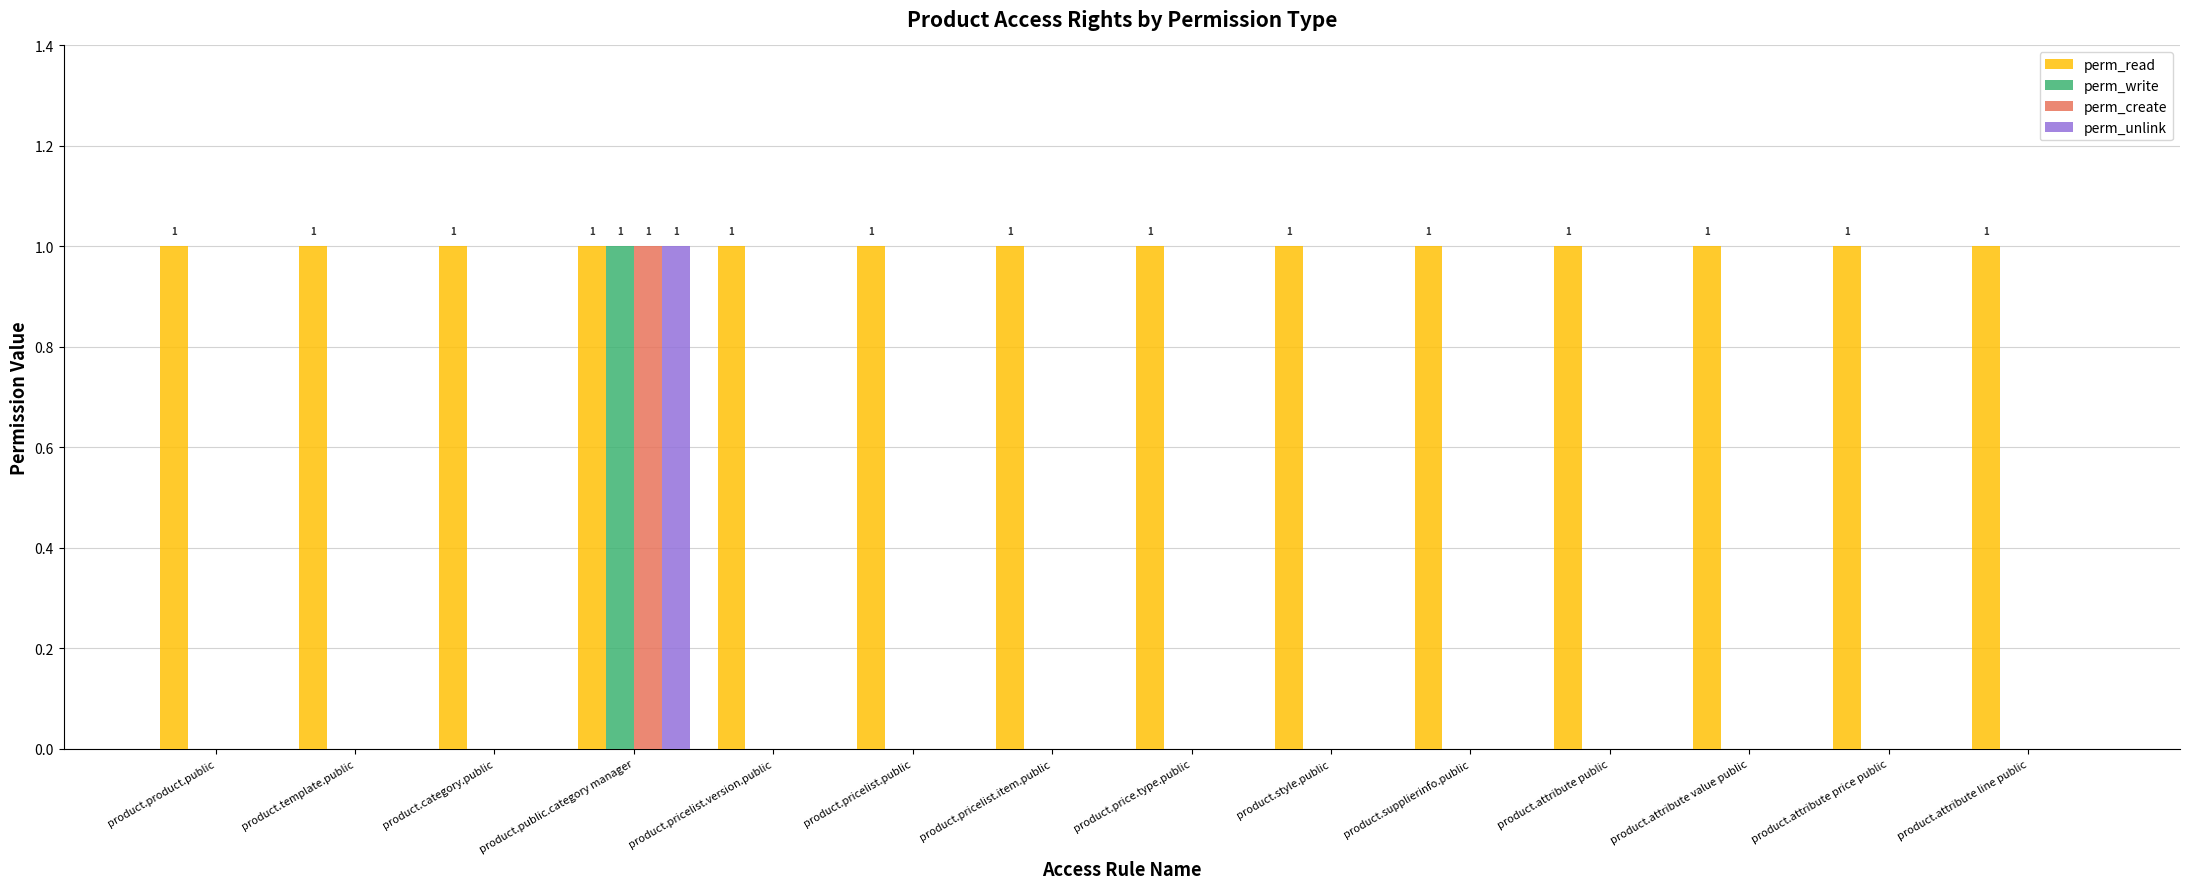

How many data points does each series have?

14